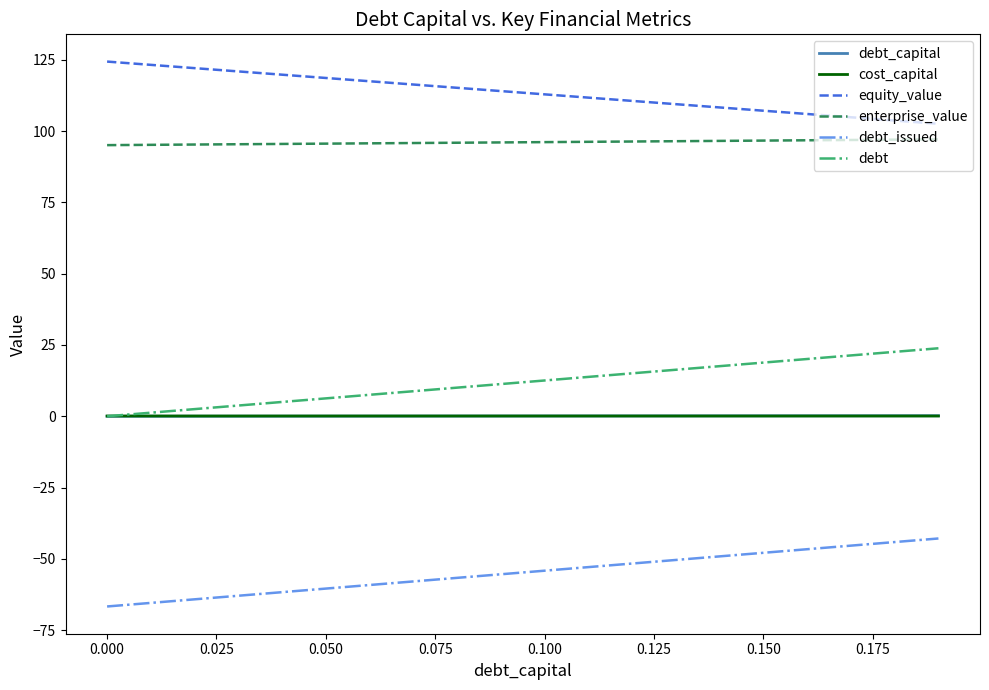

What is the smallest value displayed?

-66.7